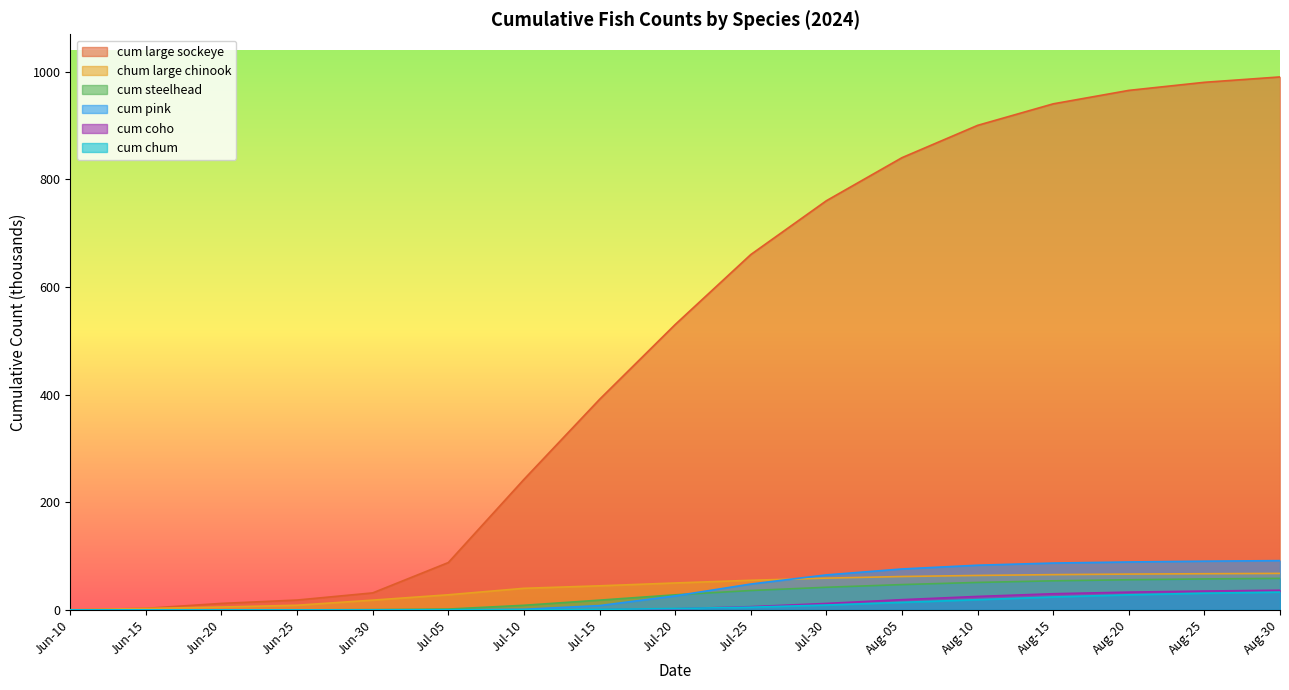

Which series has the largest total across all categories?

cum large sockeye